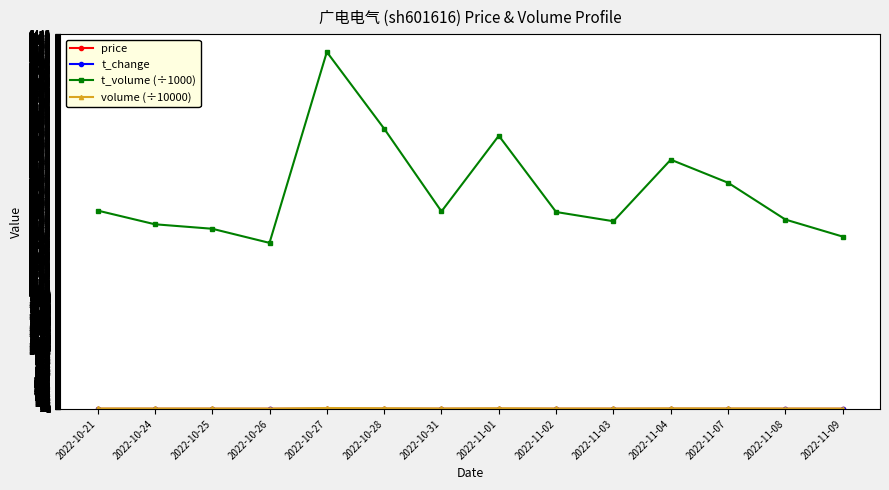

What is the maximum value shown in the chart?

6140.0